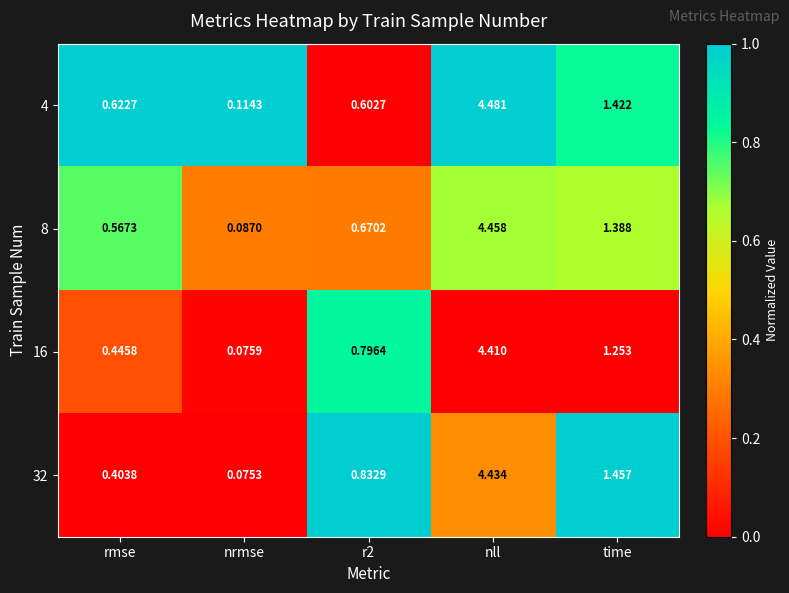

At how many categories does at least one series exceed 0?

5